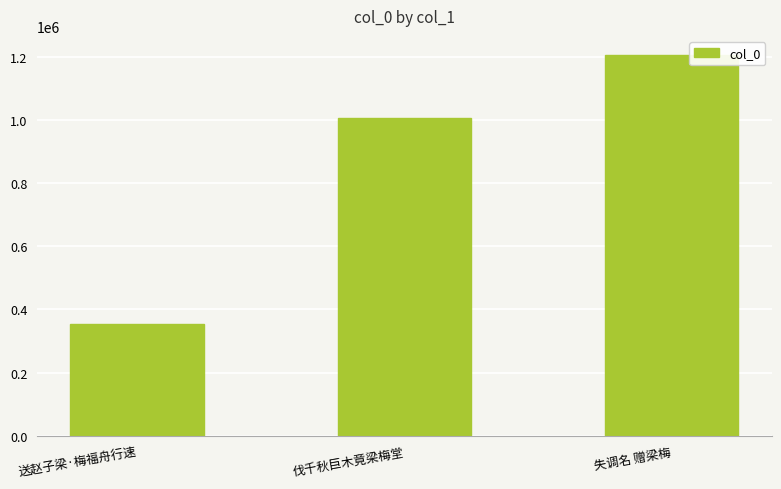

Between 失调名 赠梁梅 and 送赵子梁·梅福舟行速, which is larger?

失调名 赠梁梅